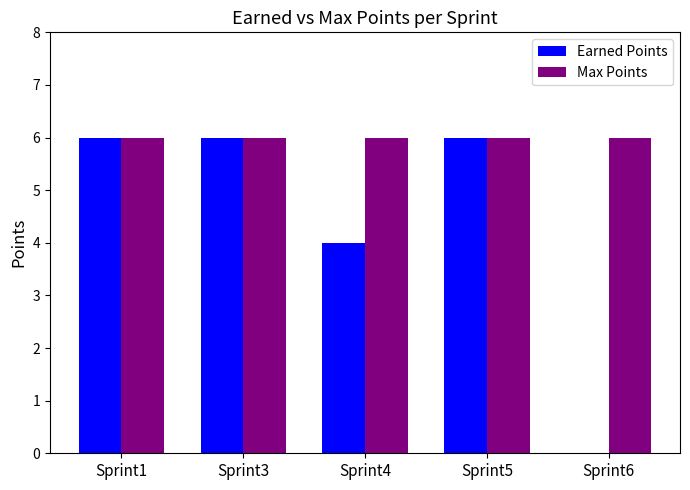

What is the sum of all Max Points values?

30